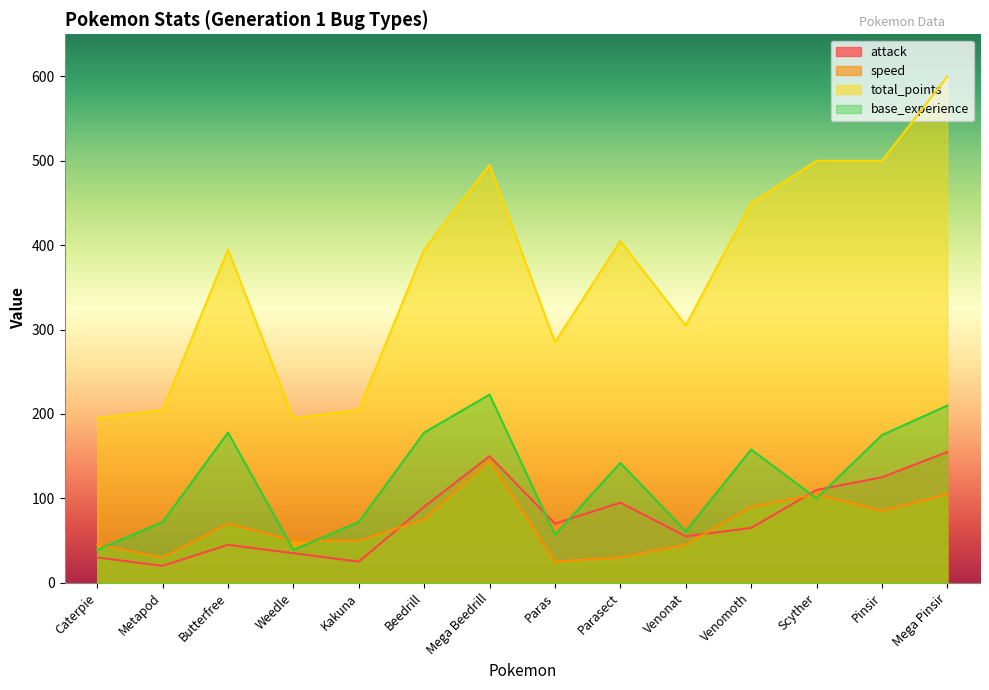

How many lines are shown in the chart?

4